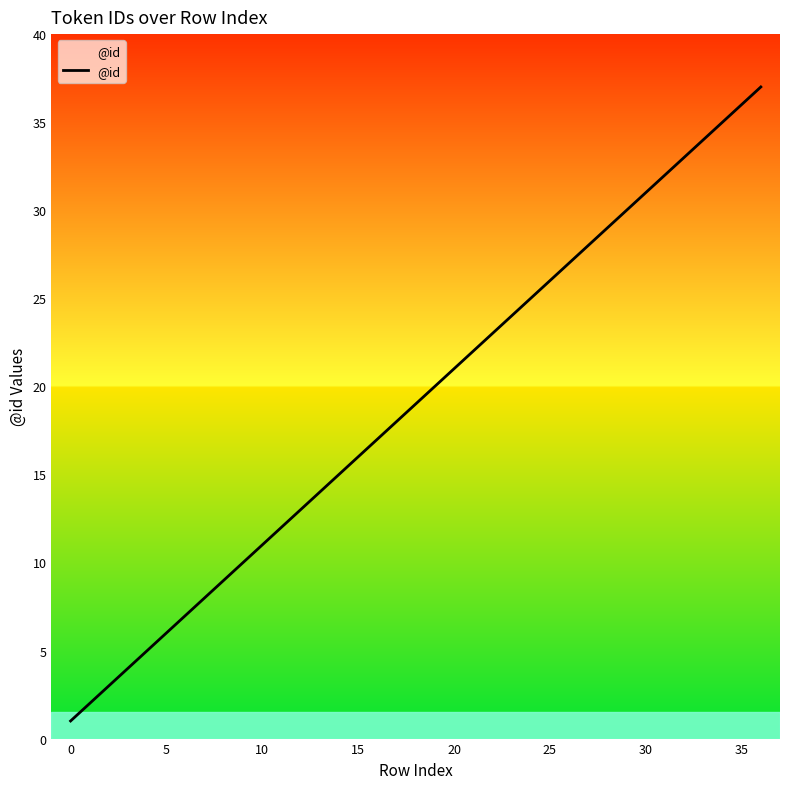

What is the maximum value shown in the chart?

37